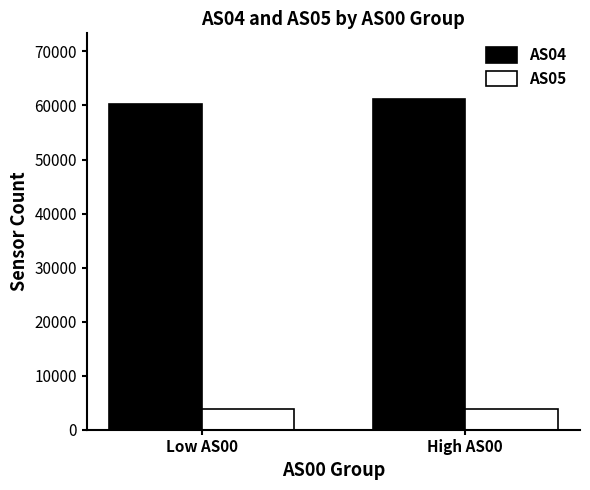

How many bars are there in each group?

2